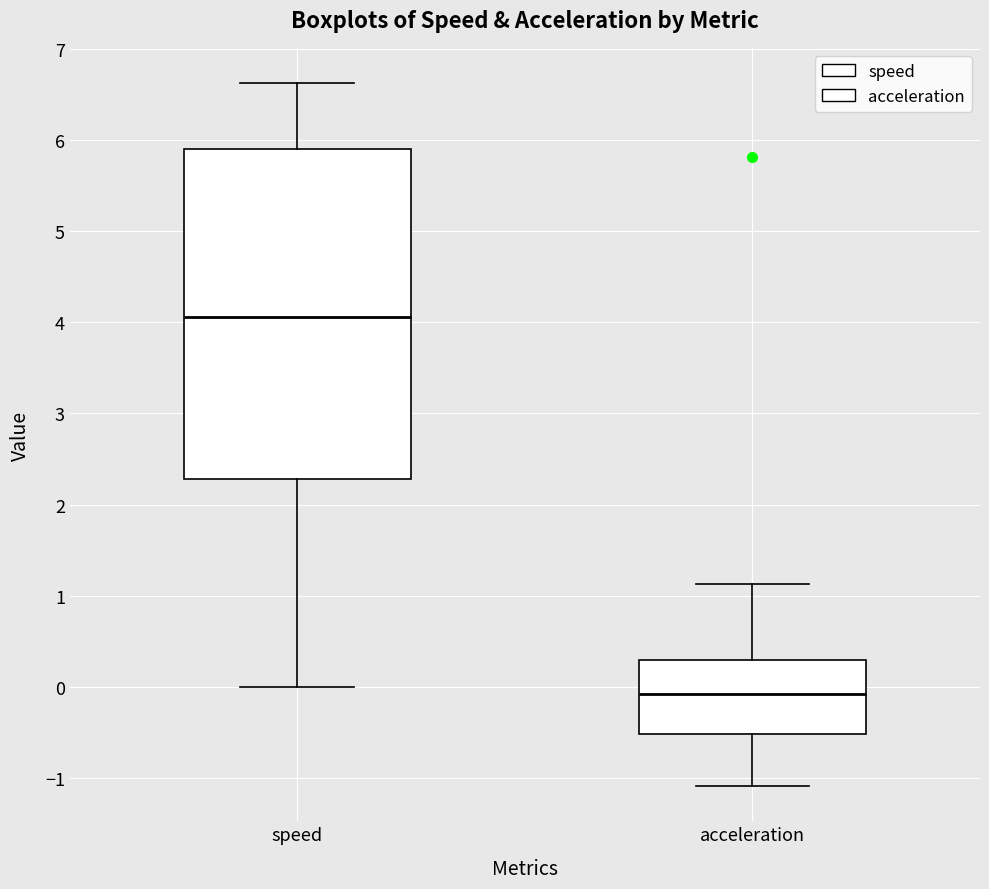

Reading left to right, transcribe this box plot: for each box, give where its median line is, the range the box spans, and where its two whiskers end, as read against the y-axis. The values are not printed on the chart, so give them approximately, as read against the axis.

speed: median 4.1, box 2.3 to 5.9, whiskers 0.0 to 6.6
acceleration: median -0.1, box -0.5 to 0.3, whiskers -1.1 to 1.1